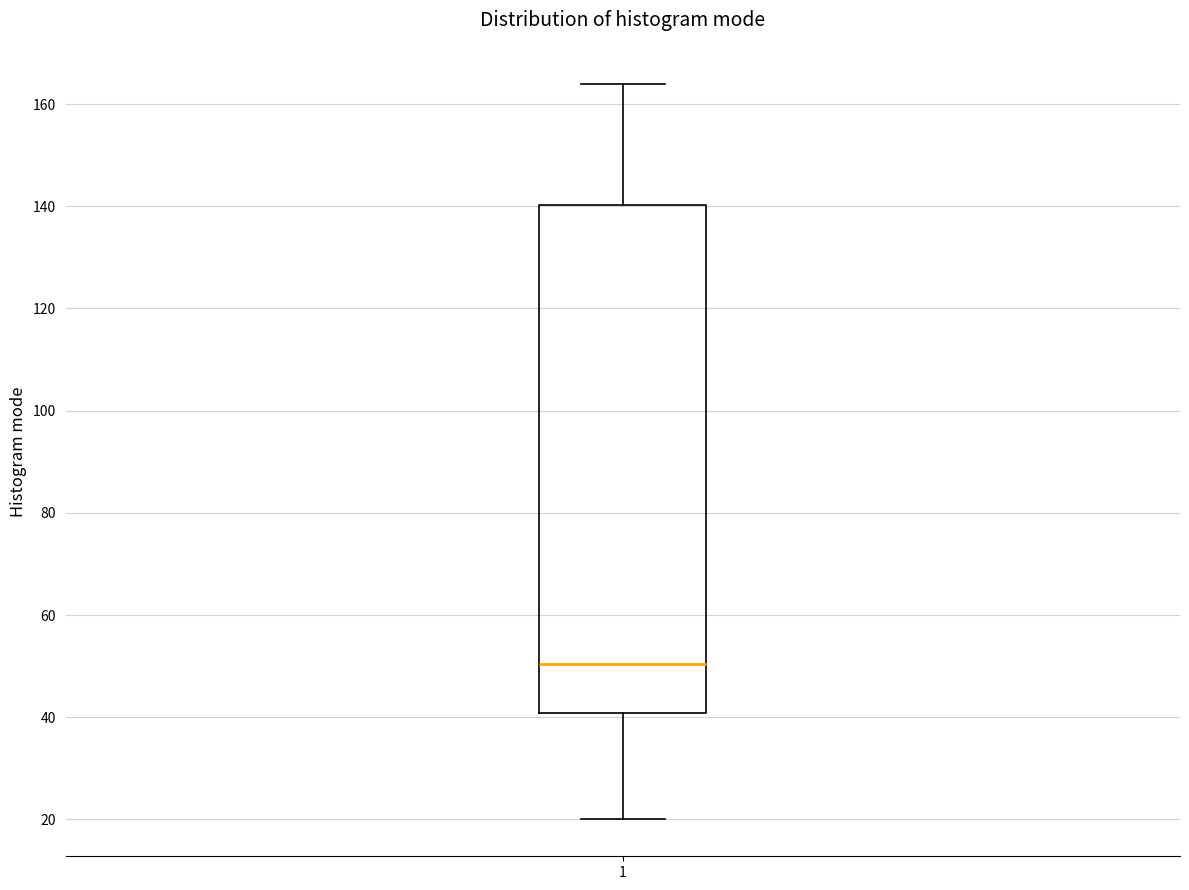

Read this box plot against the y-axis: the position of the median line, the range covered by the box, and the ends of both whiskers. The values are not printed on the chart, so give them approximately, as read against the axis.

median 50, box 40 to 140, whiskers 20 to 164